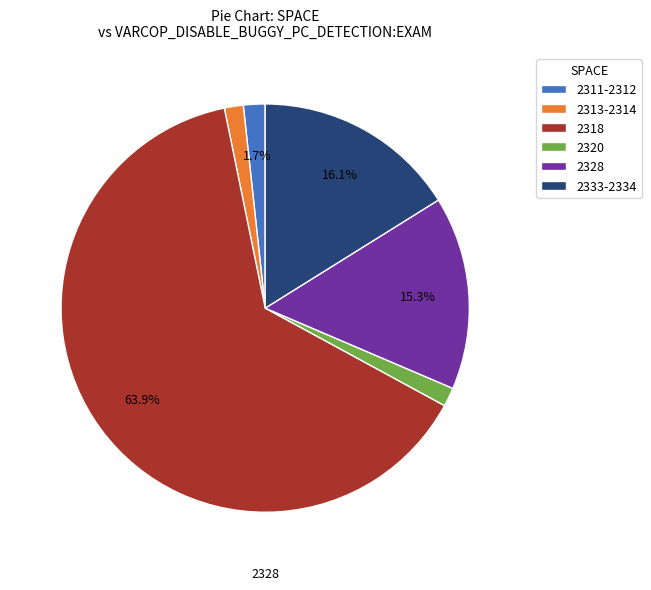

Does any single category account for the majority?

Yes